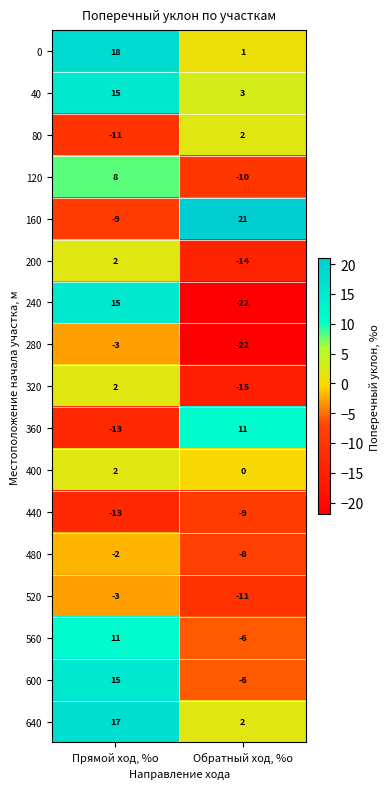

What is the average value of the 520 series?

-7